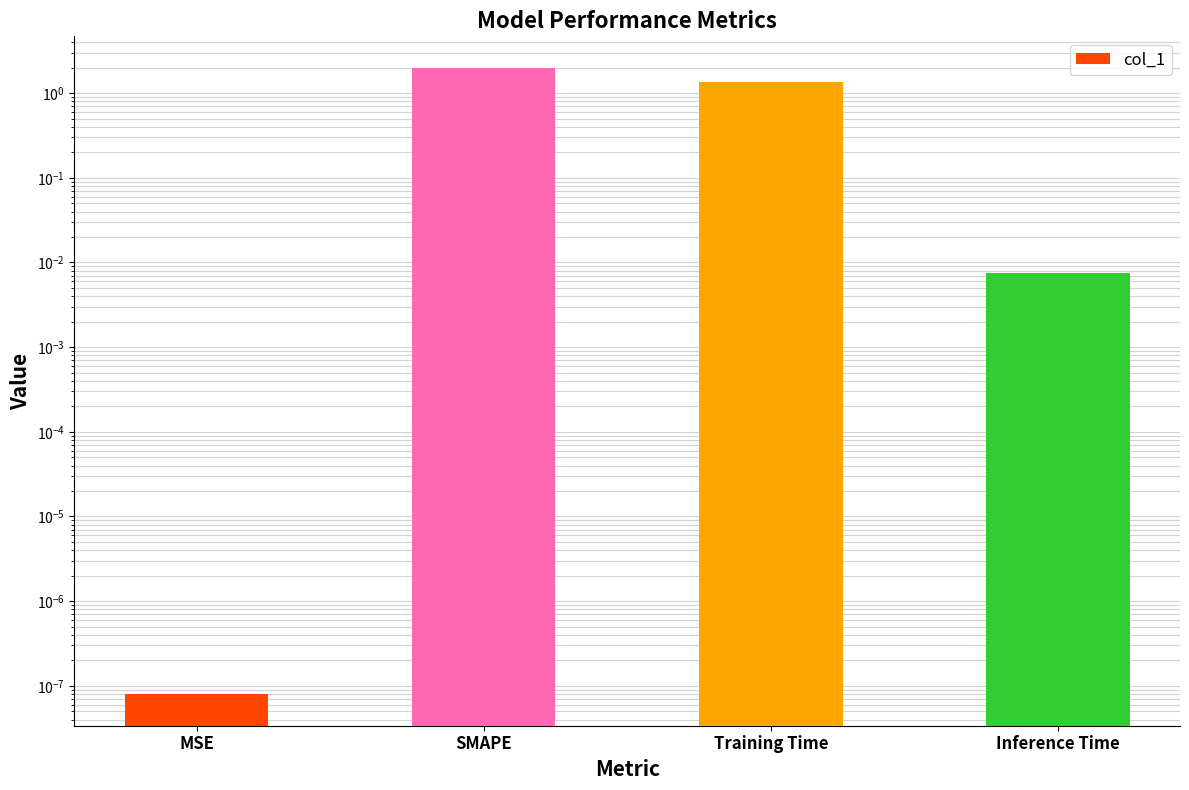

Between SMAPE and MSE, which is larger?

SMAPE